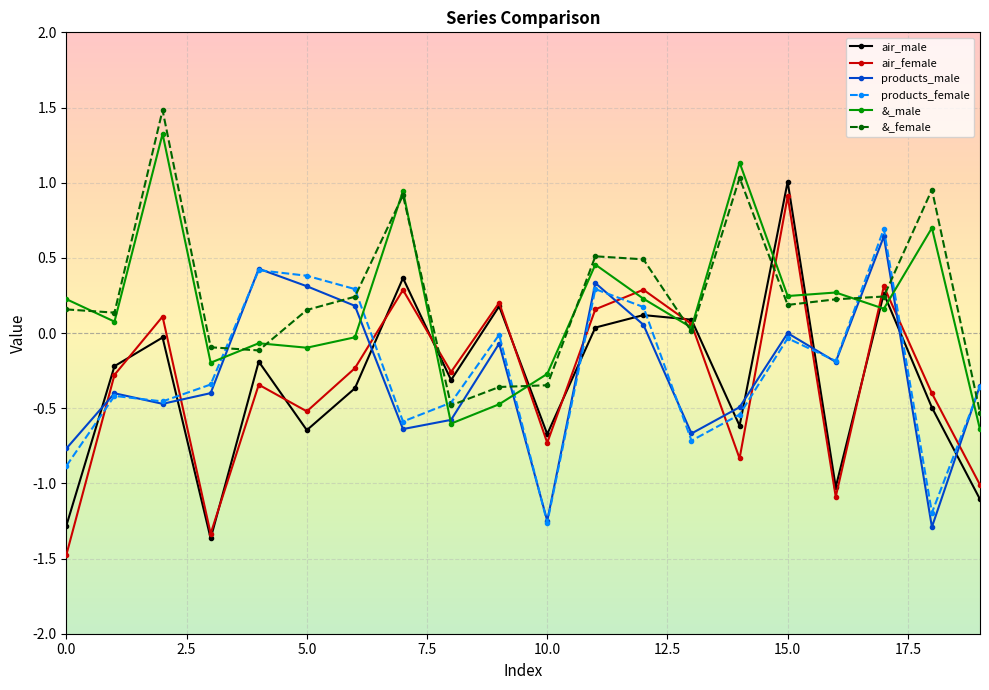

What is the difference between the maximum and minimum values in the air_female series?

2.4